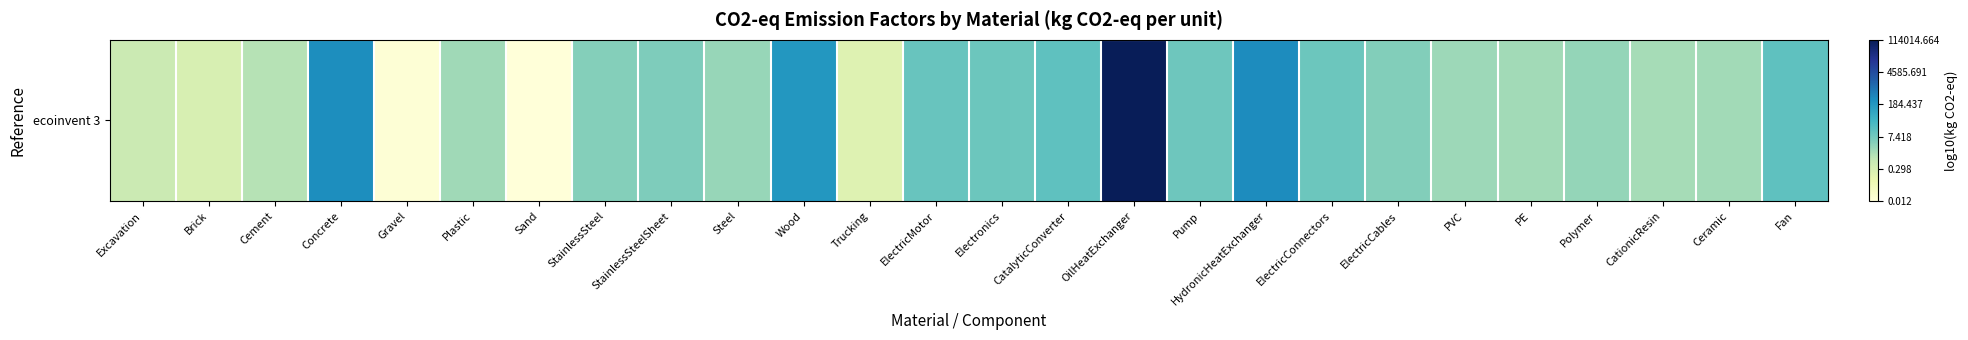

Where does the data first go above 0?

Cement